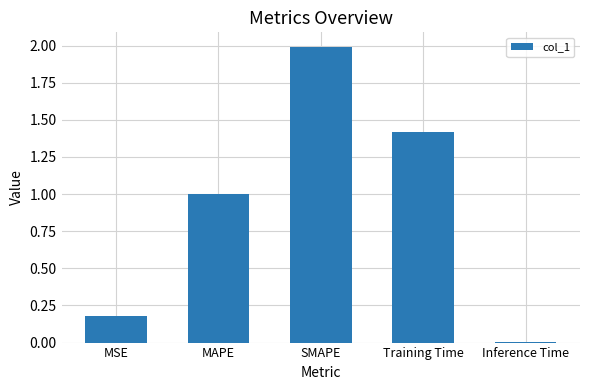

Are the bars horizontal?

No